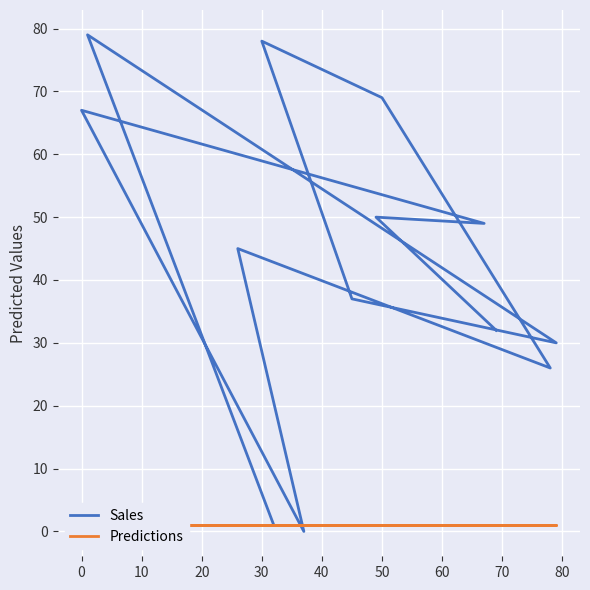

How many data points in Sales are above 45?

6